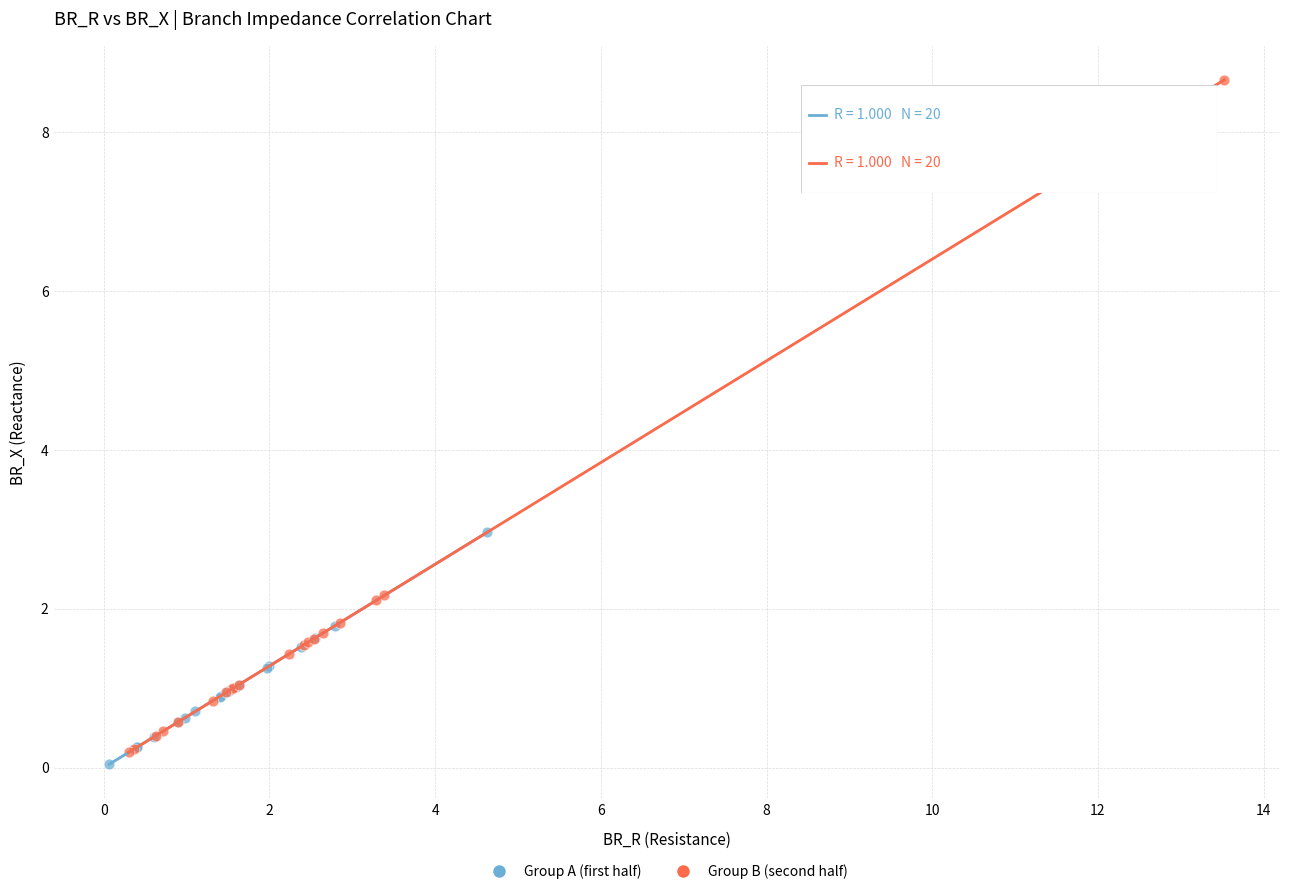

Which series contains the highest Y value?

Group B (second half)